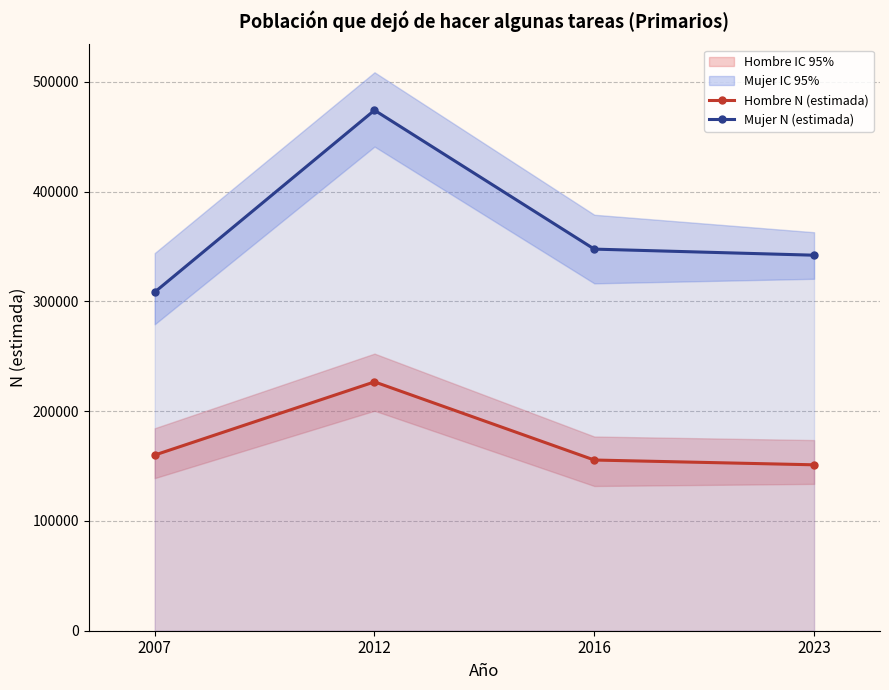

What is the total value across all series at 2023?

493269